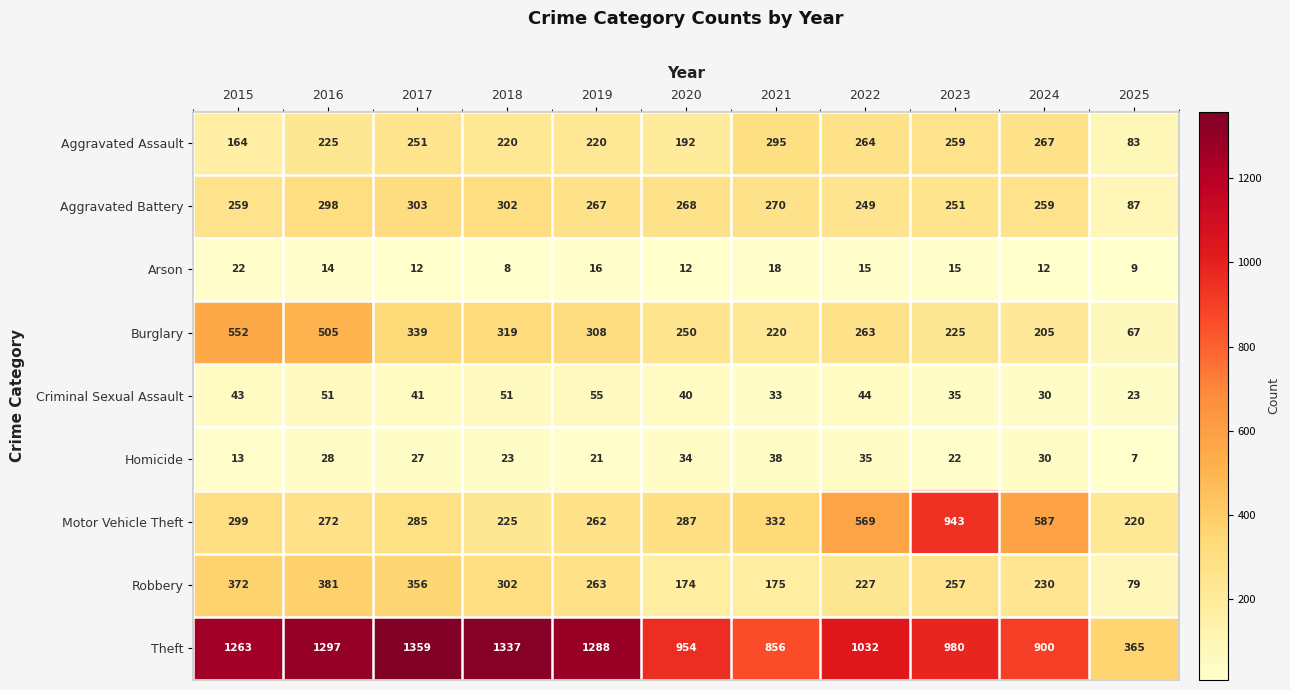

At which category is the sum across all series the highest?

2016